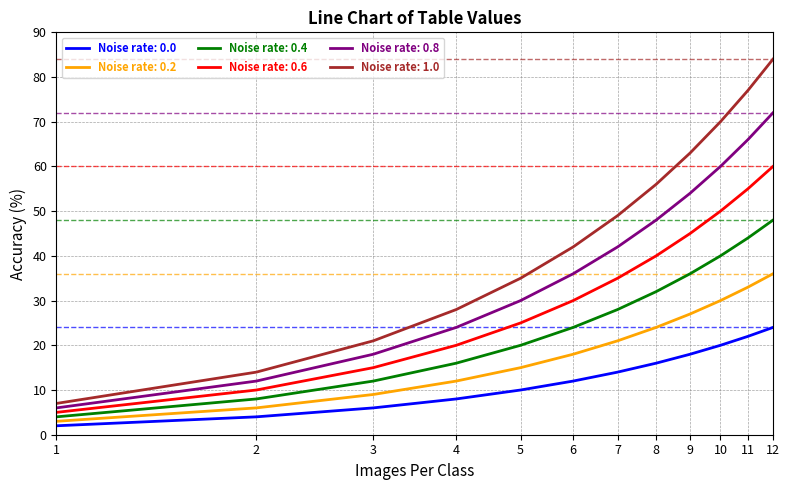

What are all the series names shown in the legend?

Noise rate: 0.0, Noise rate: 0.2, Noise rate: 0.4, Noise rate: 0.6, Noise rate: 0.8, Noise rate: 1.0